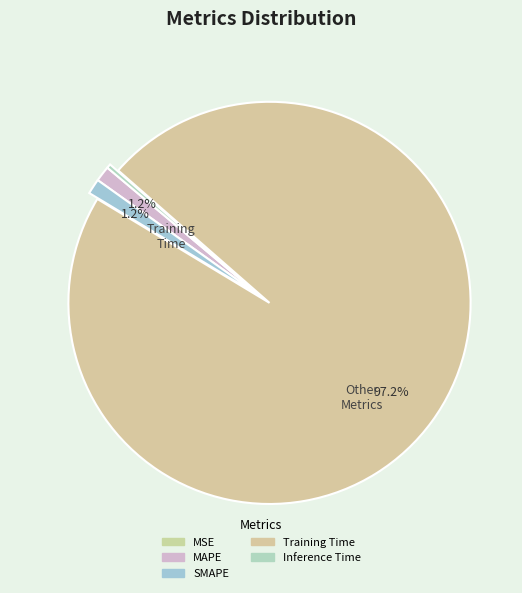

How many segments does this pie chart have?

5